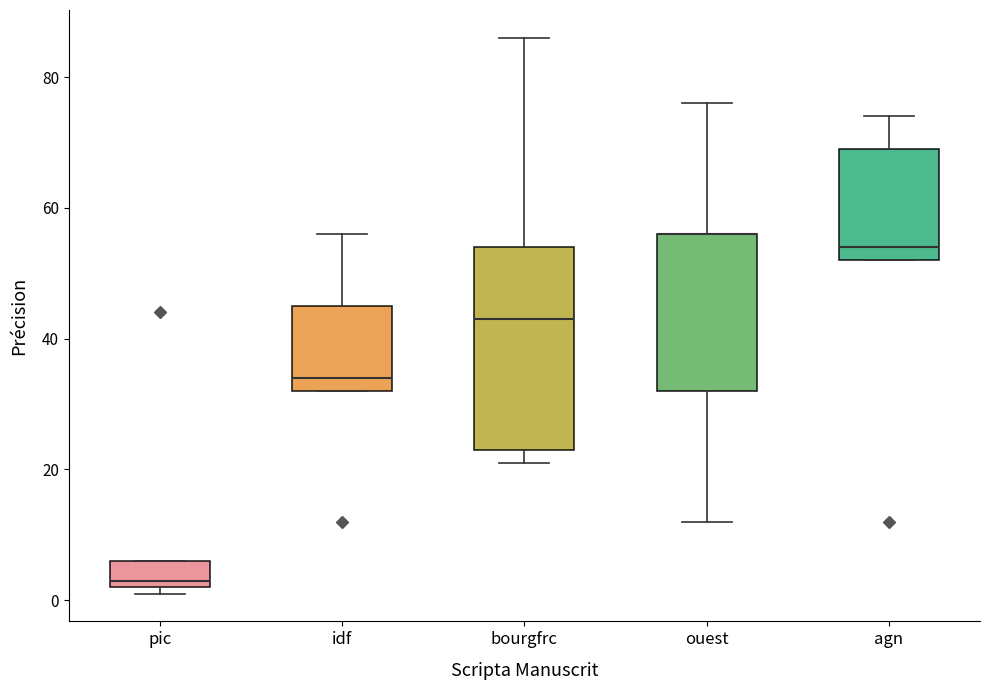

Reading left to right, transcribe this box plot: for each box, give where its median line is, the range the box spans, and where its two whiskers end, as read against the y-axis. The values are not printed on the chart, so give them approximately, as read against the axis.

pic: median 4, box 2 to 6, whiskers 2 (just below the box's lower edge) to 6
idf: median 34, box 32 to 46, whiskers 32 to 56
bourgfrc: median 44, box 24 to 54, whiskers 22 to 86
ouest: median 56 (drawn on the box's upper edge), box 32 to 56, whiskers 12 to 76
agn: median 54, box 52 to 70, whiskers 52 to 74